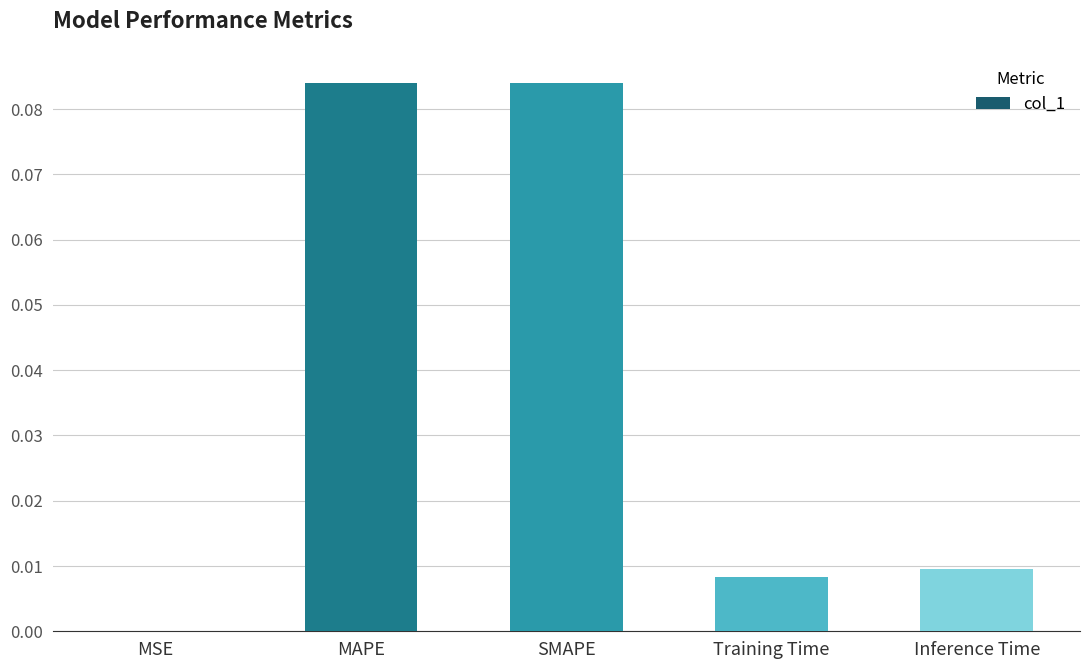

True or false: the data shows 0.0 at MSE.

True